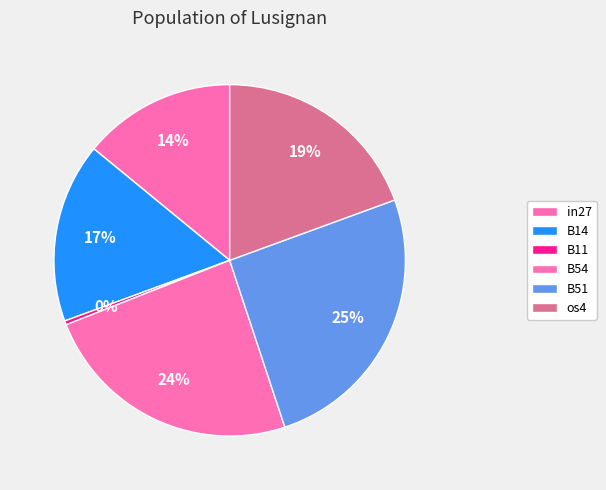

To the nearest percent, what is the difference between the largest and smallest slice percentages?

25%